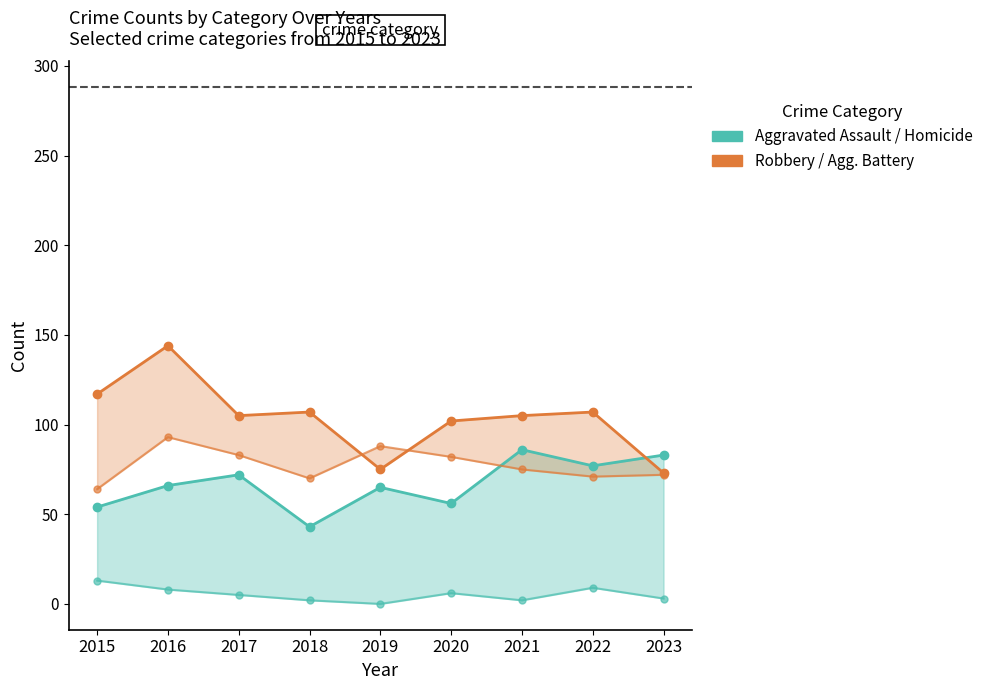

Reading left to right, extract all data points from this chart.

Aggravated Assault: 54	66	72	43	65	56	86	77	83
Homicide: 13	8	5	2	0	6	2	9	3
Robbery: 117	144	105	107	75	102	105	107	73
Aggravated Battery: 64	93	83	70	88	82	75	71	72